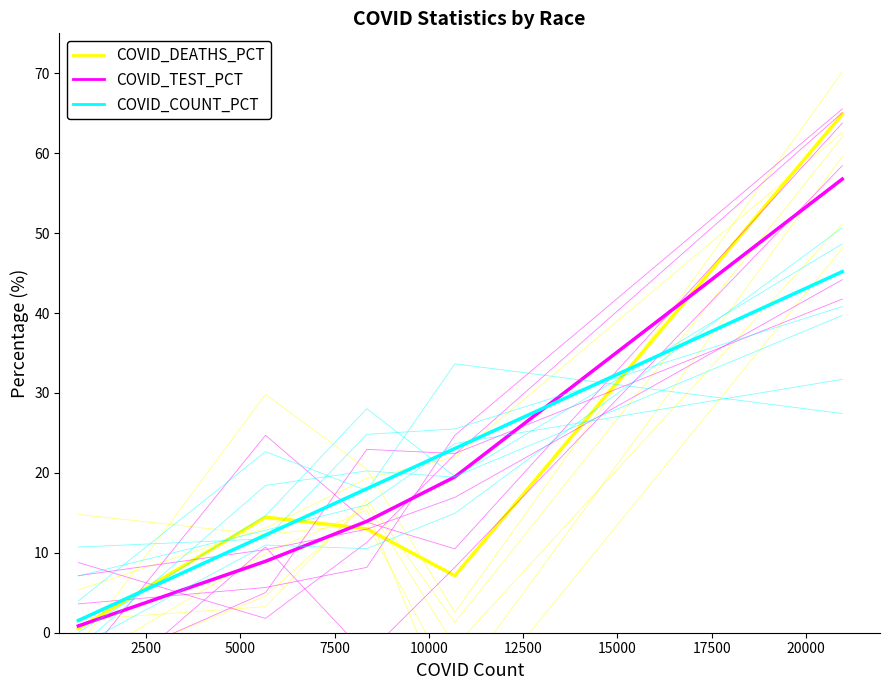

What are all the series names shown in the legend?

COVID_DEATHS_PCT, COVID_TEST_PCT, COVID_COUNT_PCT